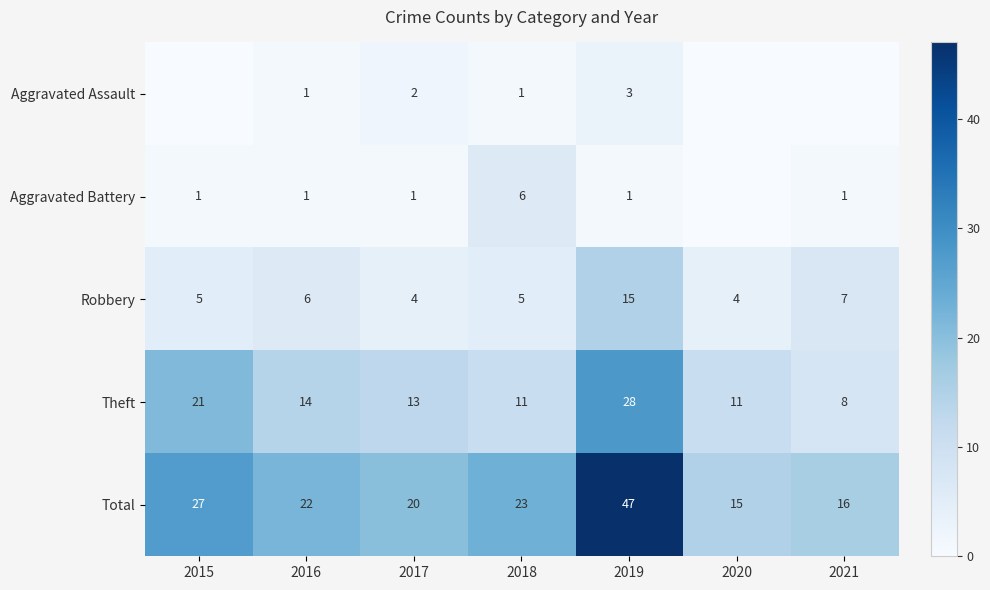

List the series in order of their peak value, lowest first.

Aggravated Assault, Aggravated Battery, Robbery, Theft, Total